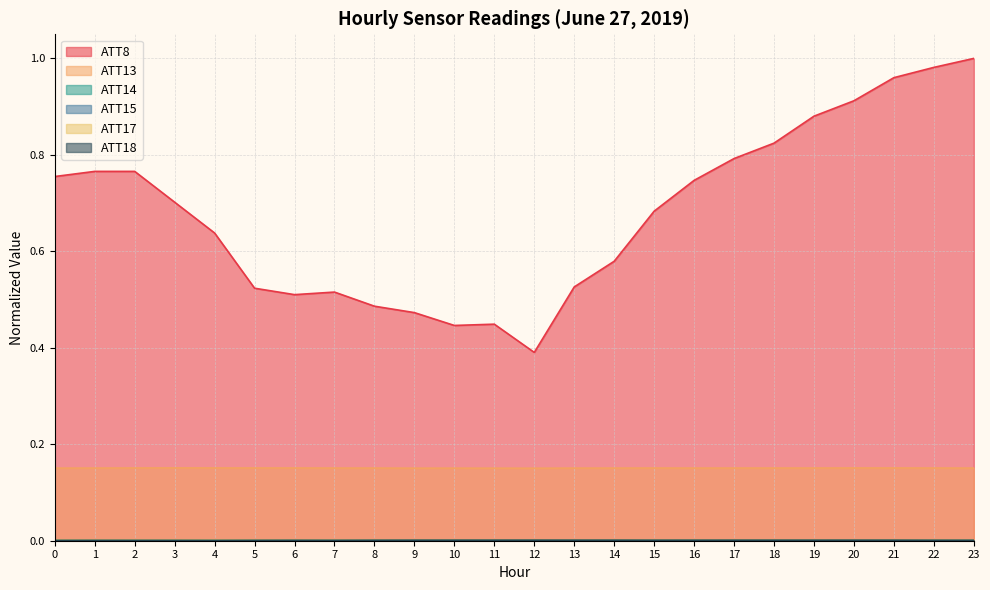

True or false: ATT18 has more than 1 interior local peaks.

True